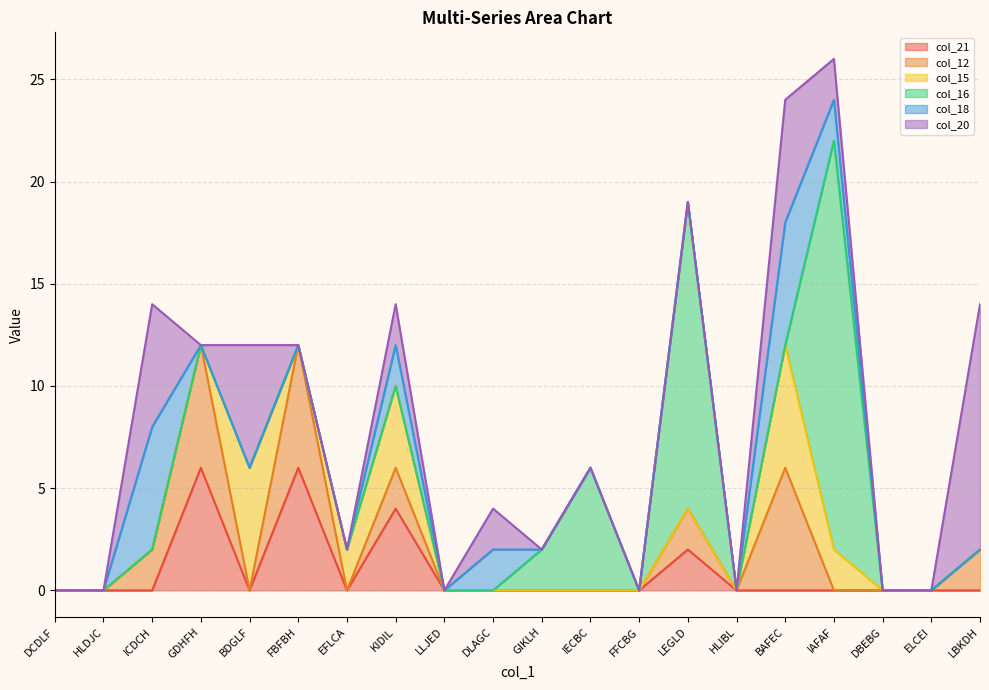

The col_21 series shows -3 at BAFEC. True or false?

False